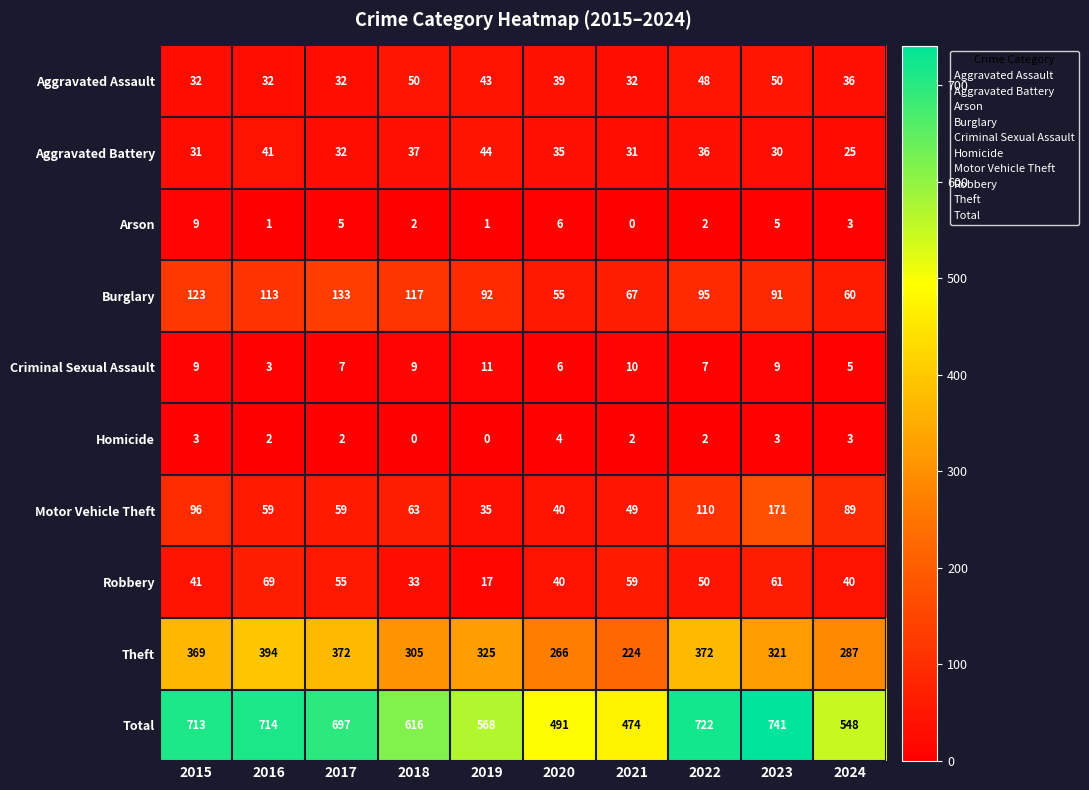

Which series has the largest range (max minus min)?

Total